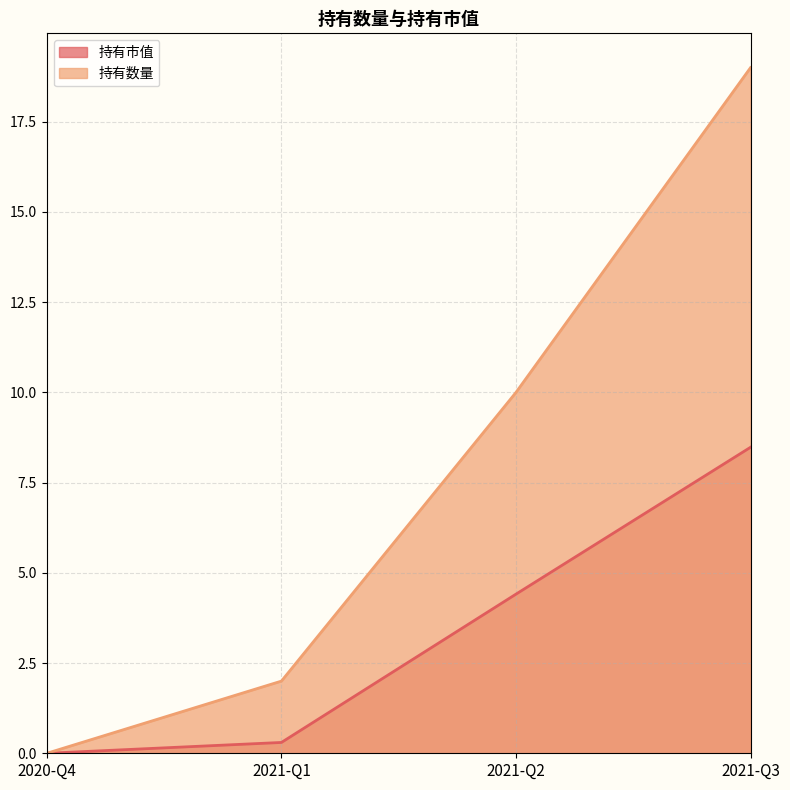

At 2020-Q4, list the series in order from smallest to largest.

持有市值, 持有数量